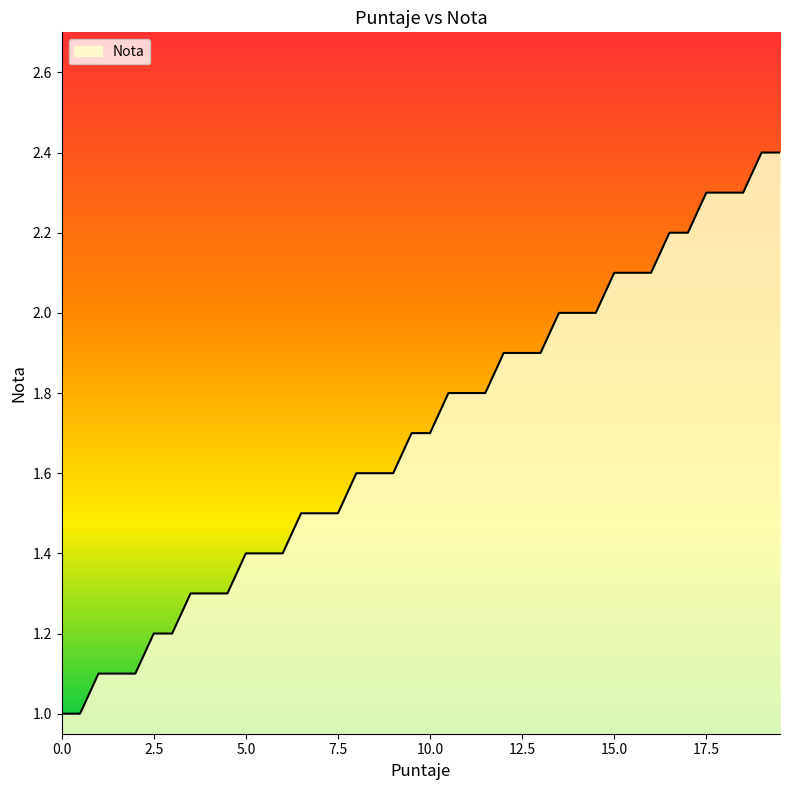

What is the difference between the maximum and minimum values?

1.4